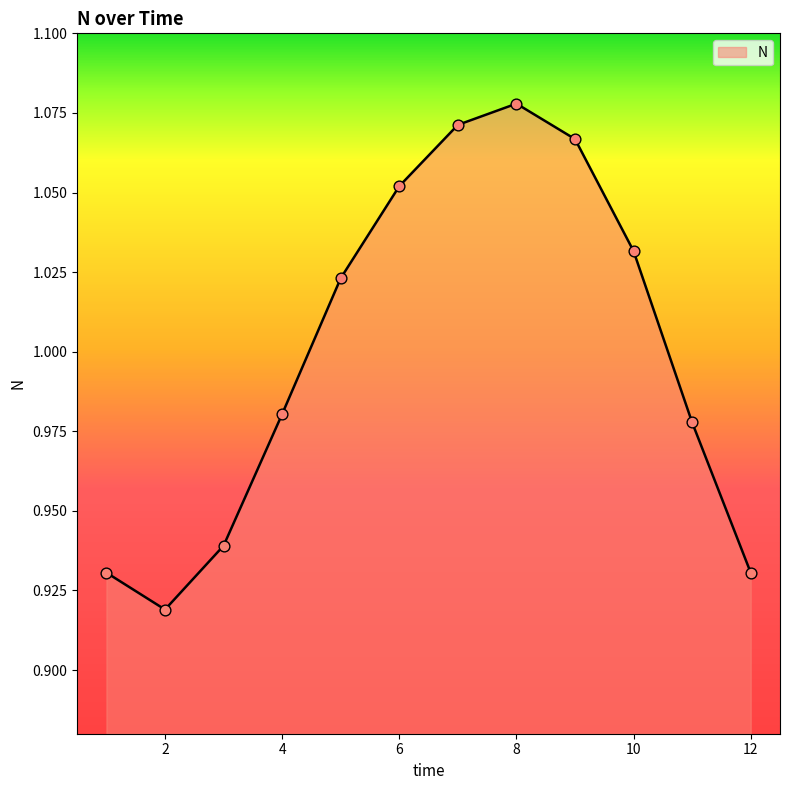

How many lines are shown in the chart?

1